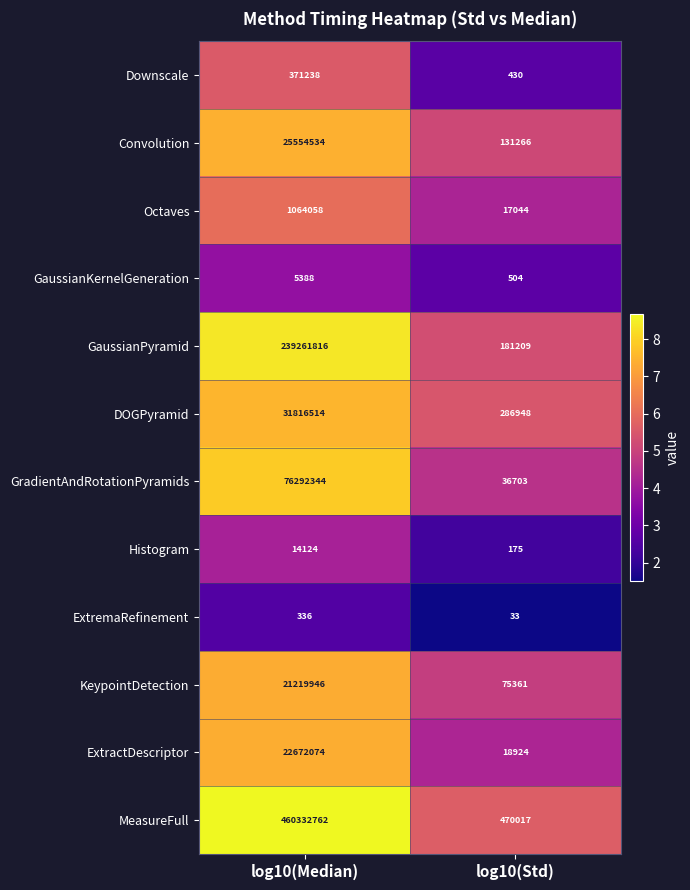

The value of Octaves at log10(Std) is 17044. True or false?

True